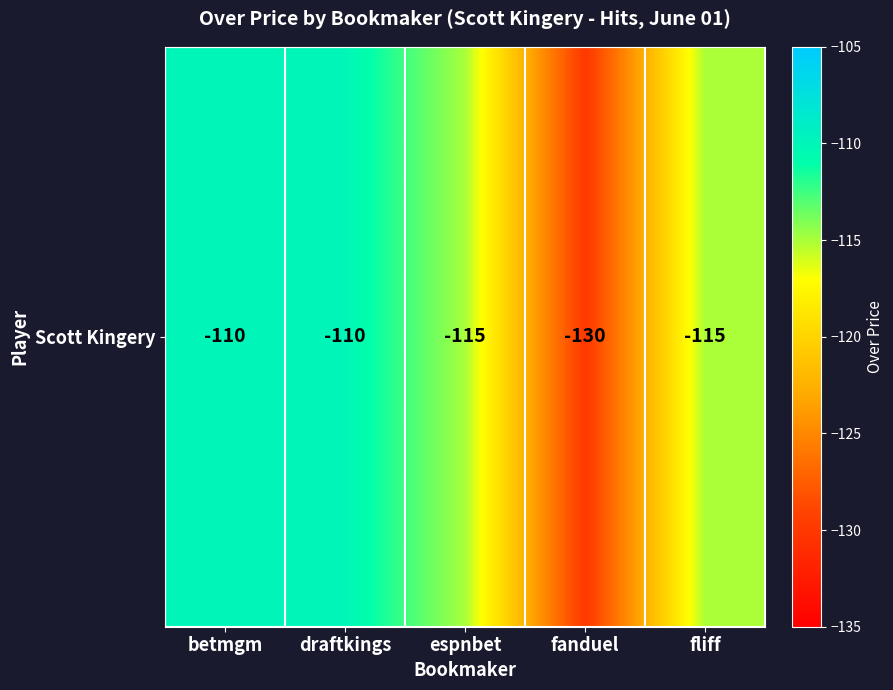

True or false: the data shows -110 at draftkings.

True